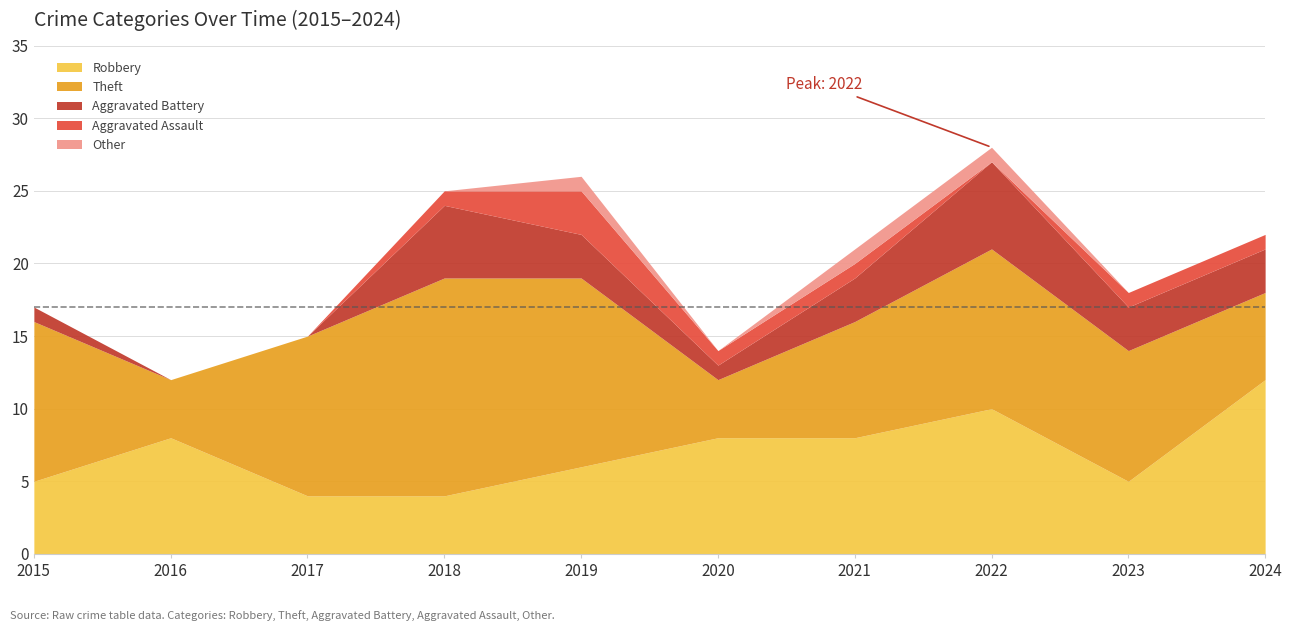

Which series ends up on top after the final intersection of Aggravated Battery and Robbery?

Robbery